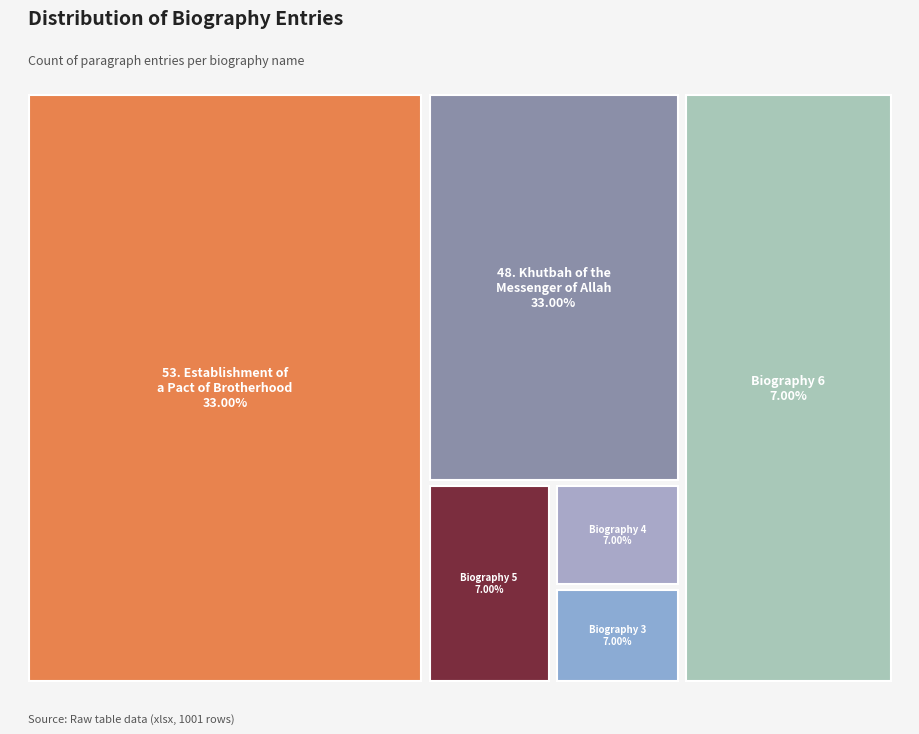

Approximately how many times larger is the value at 48. Khutbah of the Messenger of Allah compared to Biography 3?

4.7